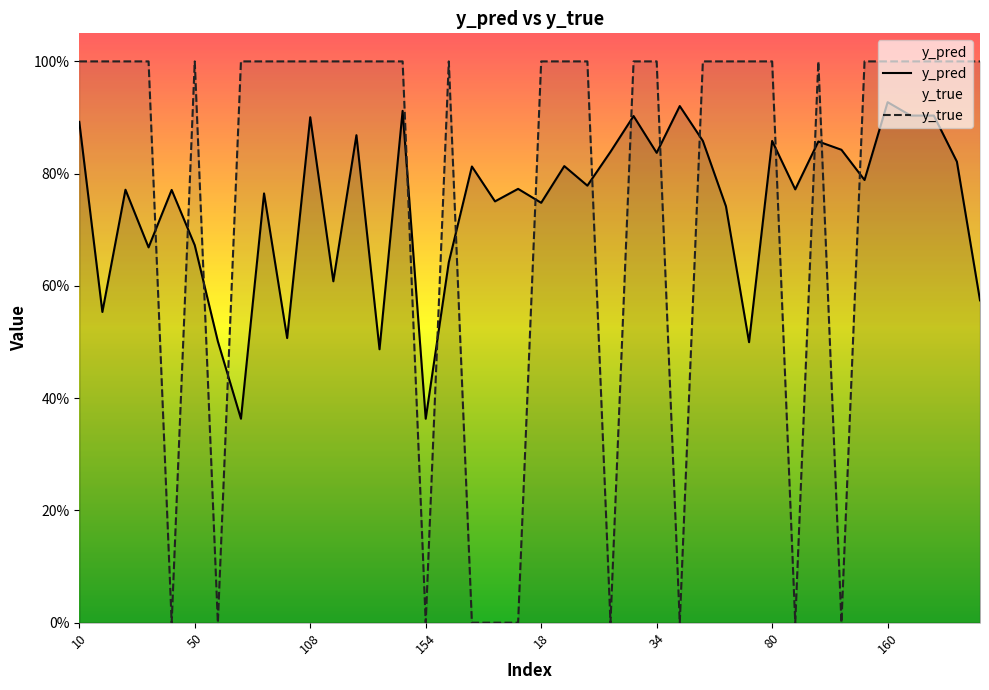

The y_true series shows -0.5 at 90. True or false?

False